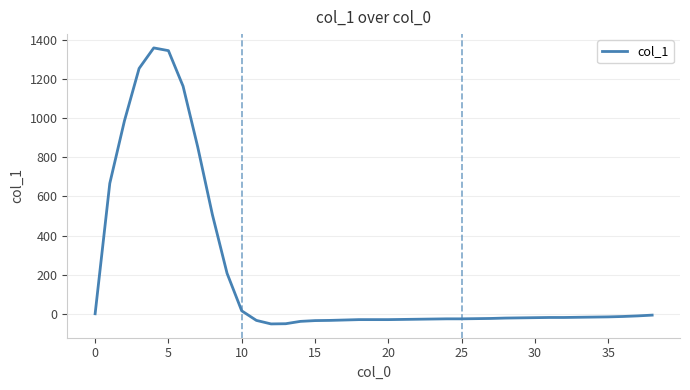

What is the greatest value displayed?

1360